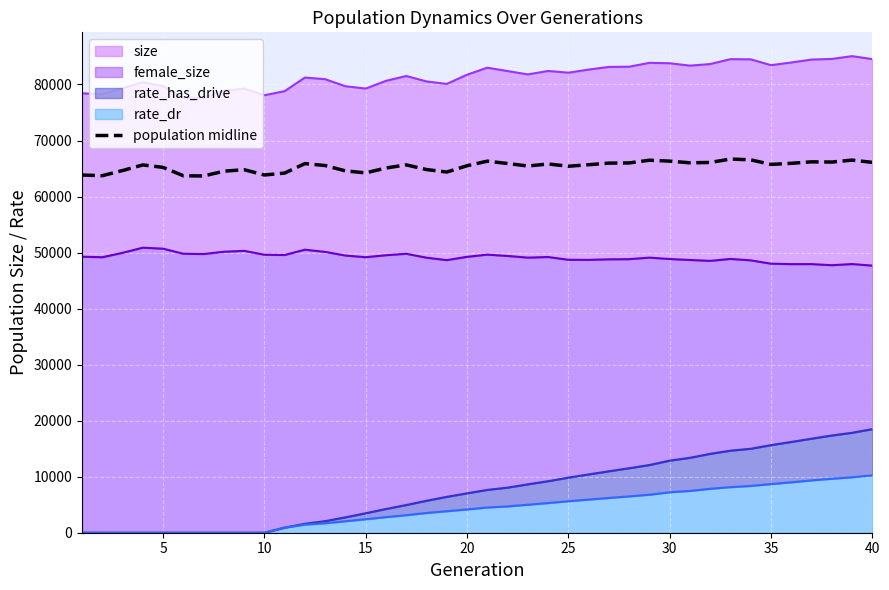

Reading left to right, extract all data points from this chart.

63841.0	63722.5	64639.5	65641.0	65205.0	63708.0	63671.0	64524.0	64790.0	63848.5	64190.0	65878.0	65531.5	64577.5	64225.0	65091.5	65651.0	64817.0	64374.5	65495.5	66315.0	65896.5	65448.5	65811.0	65410.0	65680.0	65965.0	65999.0	66482.5	66319.5	66022.5	66085.0	66694.0	66550.5	65732.5	65931.0	66195.0	66154.0	66504.0	66099.5